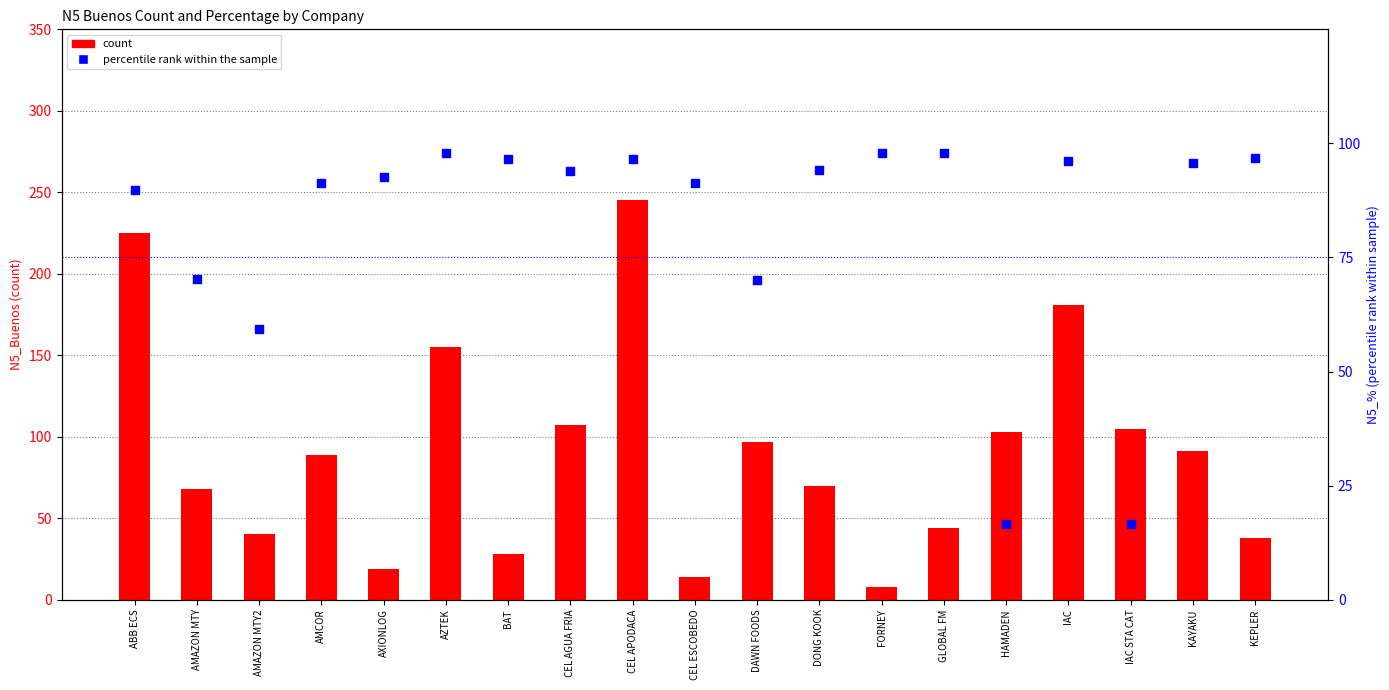

Is the value of percentile rank within the sample at CEL APODACA greater than the value of count at ABB ECS?

No